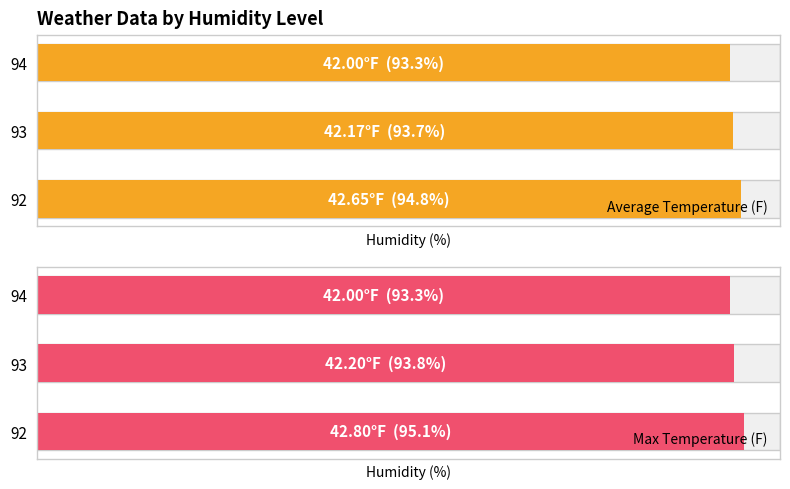

How many categories are shown in the chart?

3